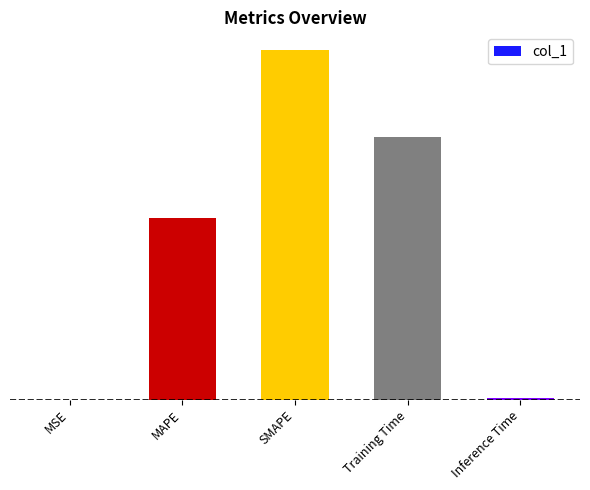

Reading left to right, list all the values displayed in this chart.

MSE=0.0	MAPE=1.0	SMAPE=1.9	Training Time=1.4	Inference Time=0.0